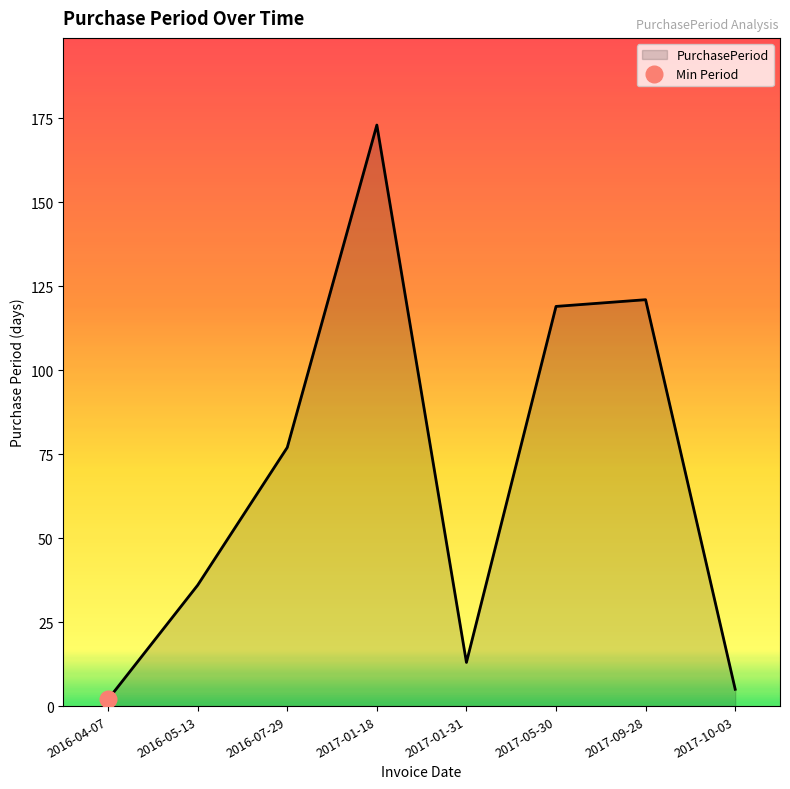

What is the difference between the second highest and minimum values?

119